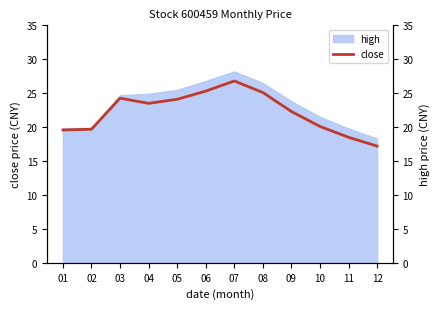

What is the sum of the values at 12 and 04?

40.7